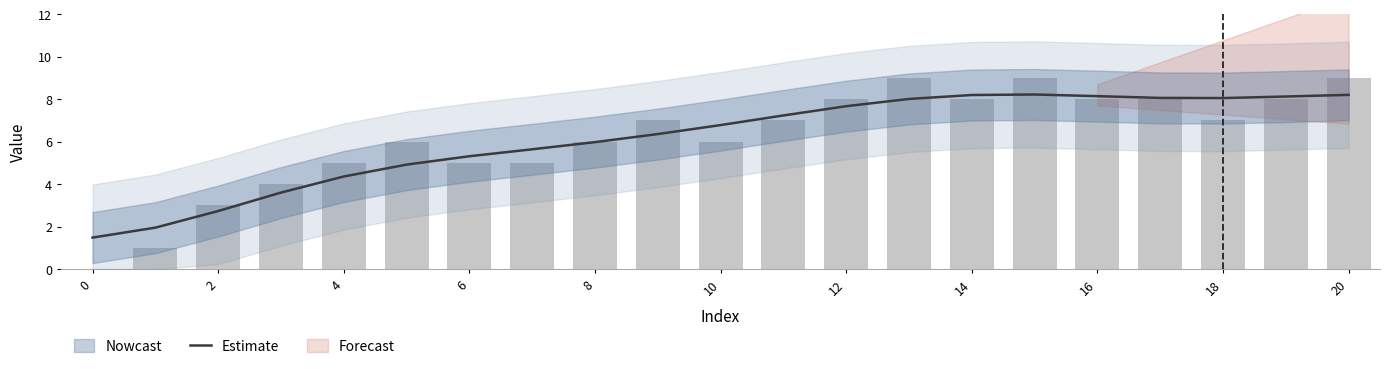

Reading right to left, extract all data points from this chart.

8.2	8.1	8.1	8.1	8.1	8.2	8.2	8.0	7.7	7.2	6.8	6.4	6.0	5.6	5.3	4.9	4.4	3.6	2.7	2.0	1.5